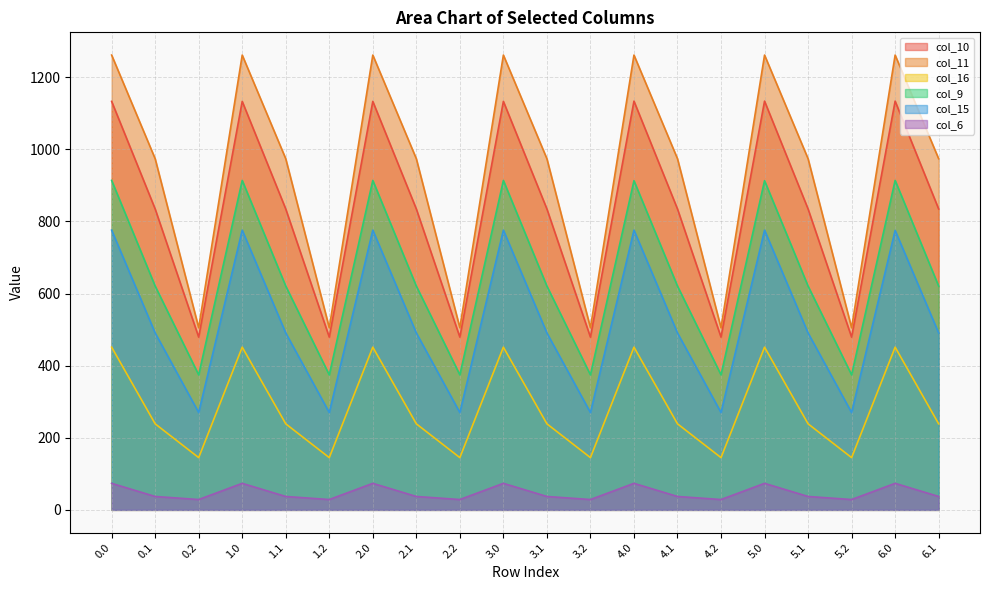

Is the value of col_16 at 5.1 greater than the value of col_6 at 5.2?

Yes